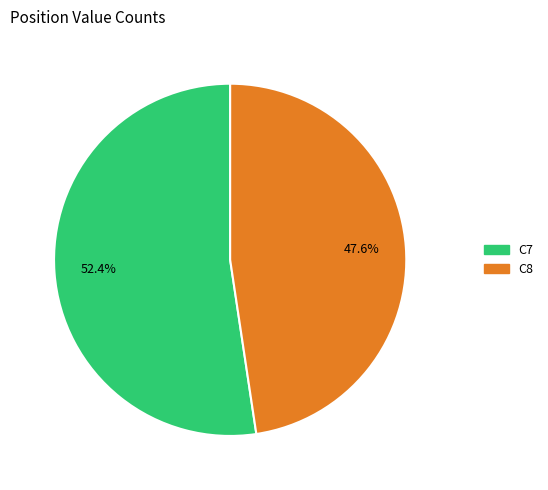

Which slice is the smallest?

C8